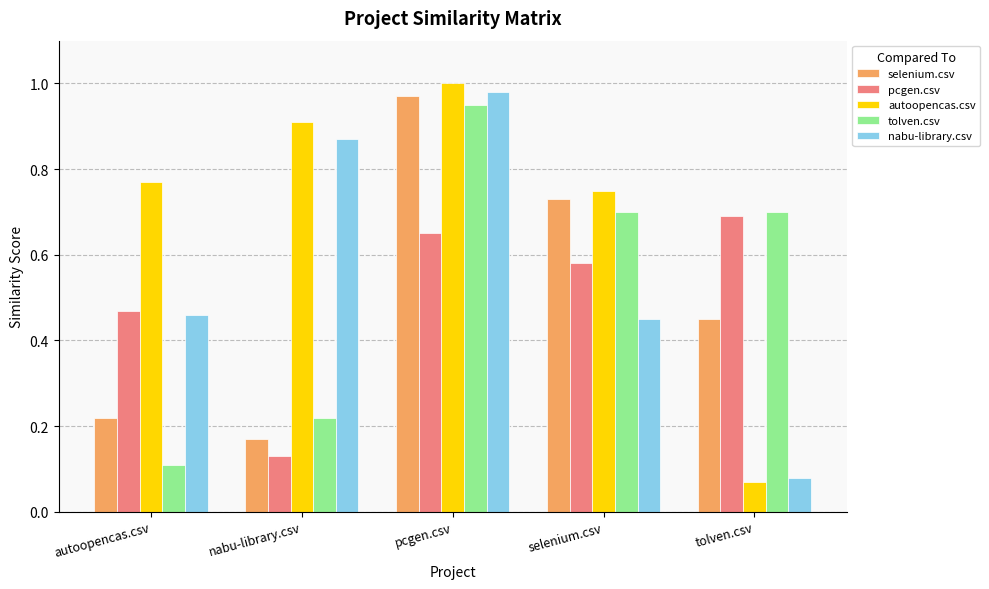

What is the sum of the selenium.csv values at tolven.csv and pcgen.csv?

1.4